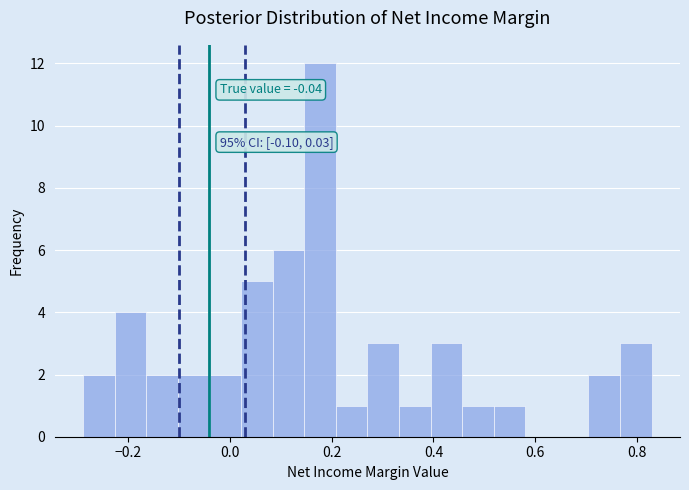

Around what value on the x-axis is the tallest bar? Give the approximate position of its centre, as read against the axis.

0.18